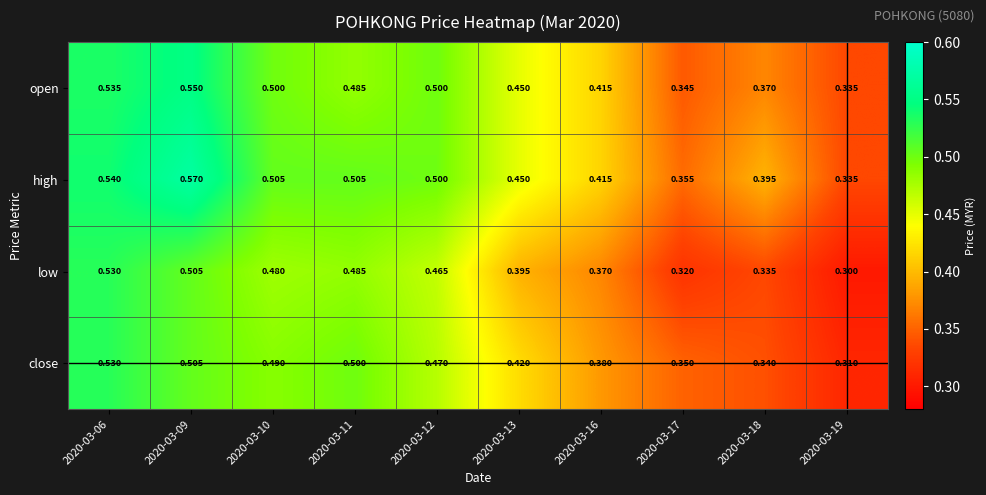

Which series has the largest total across all categories?

high